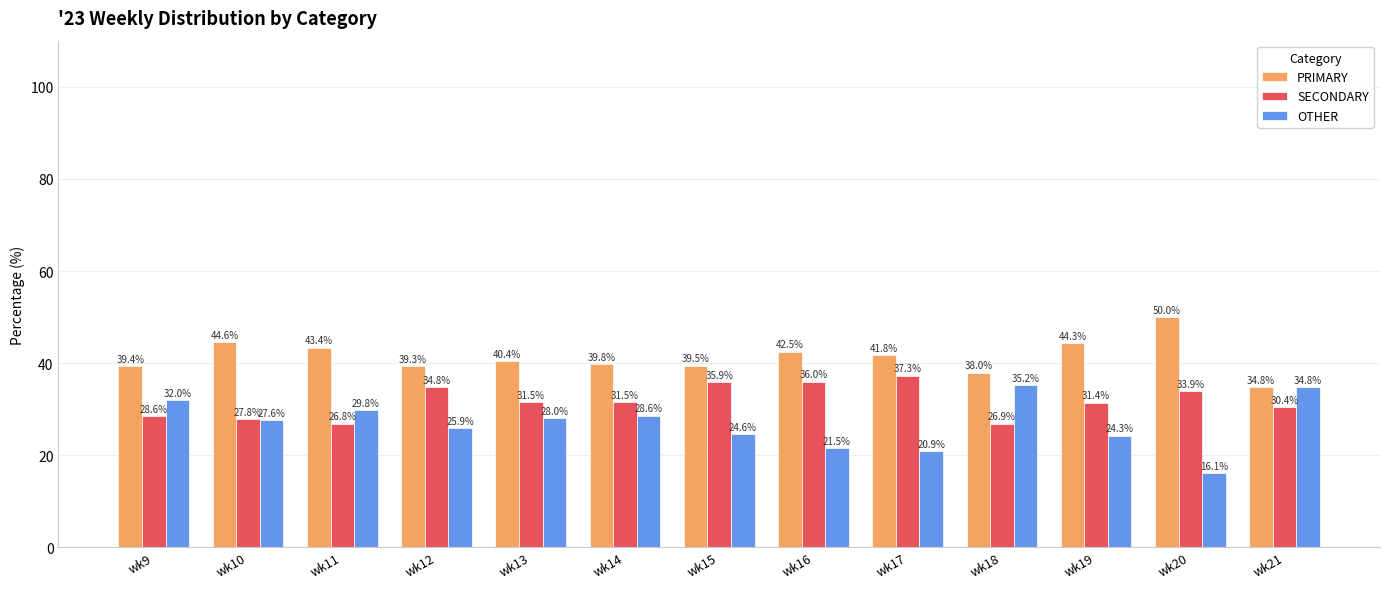

What is the difference between the highest and lowest values at wk9?

10.8